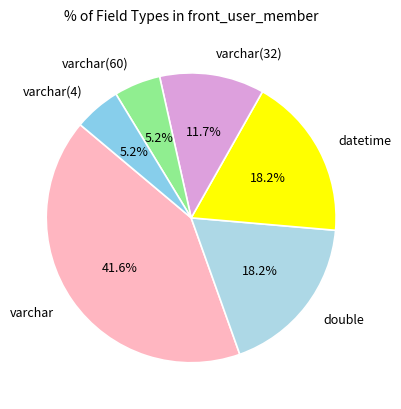

Combined, do varchar and varchar(4) account for over 50%?

No